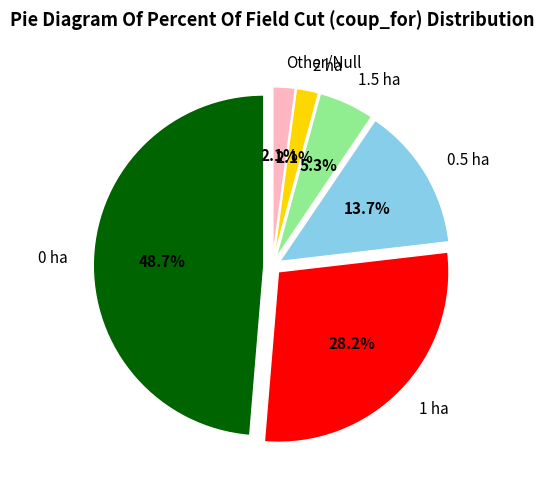

Which has a higher value, coup_for=null/other or coup_for=1.5?

coup_for=1.5